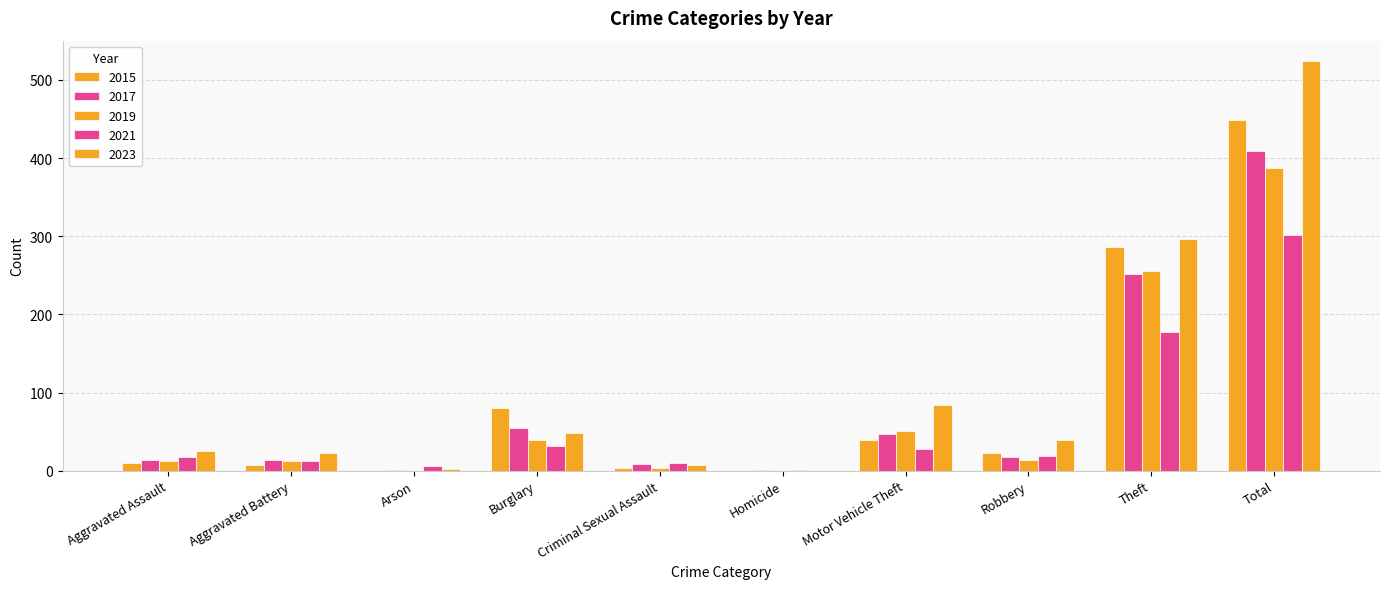

What is the difference between the maximum and minimum values in the 2023 series?

524